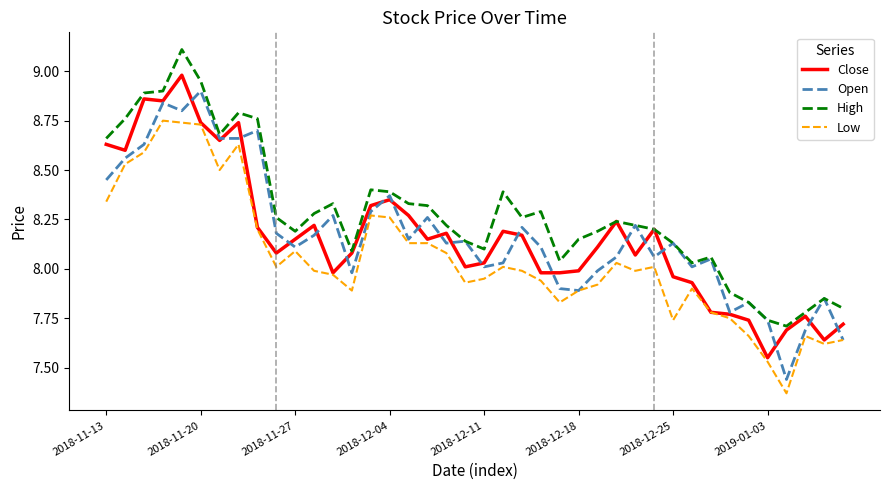

True or false: Low and High intersect in this chart.

False